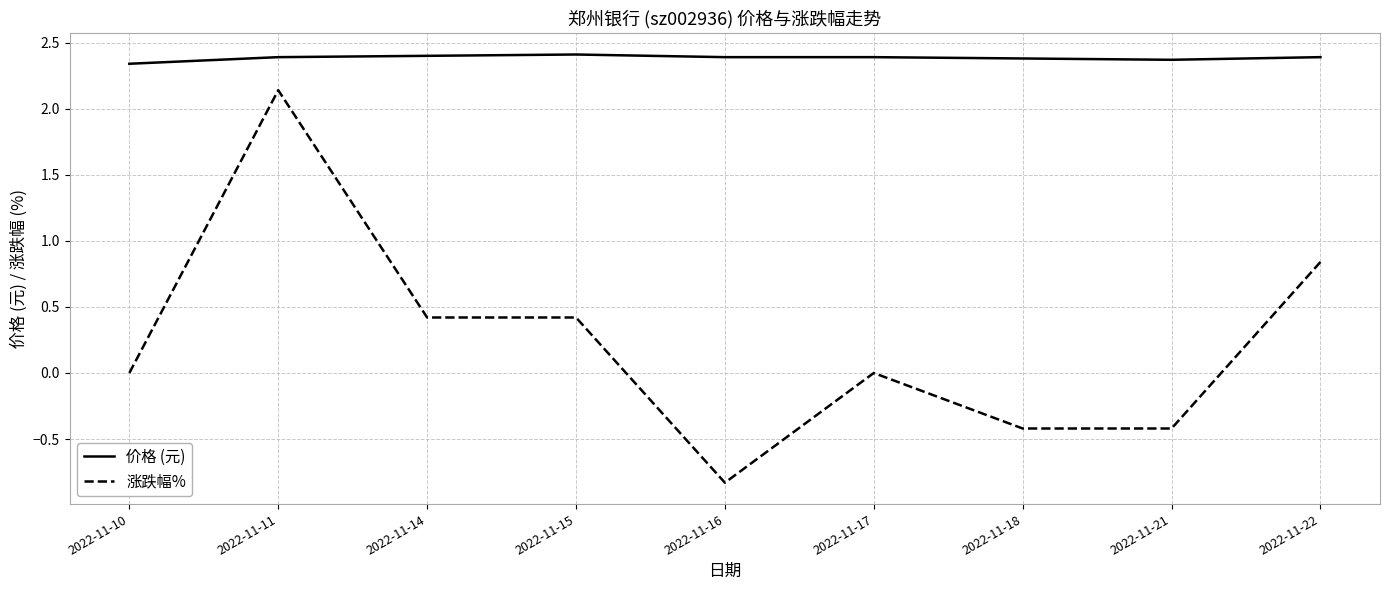

Does the chart display data point markers on the line(s)?

No